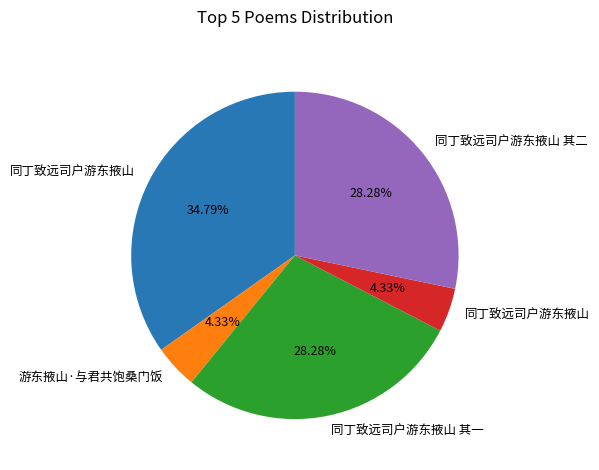

Does any single category account for the majority?

No